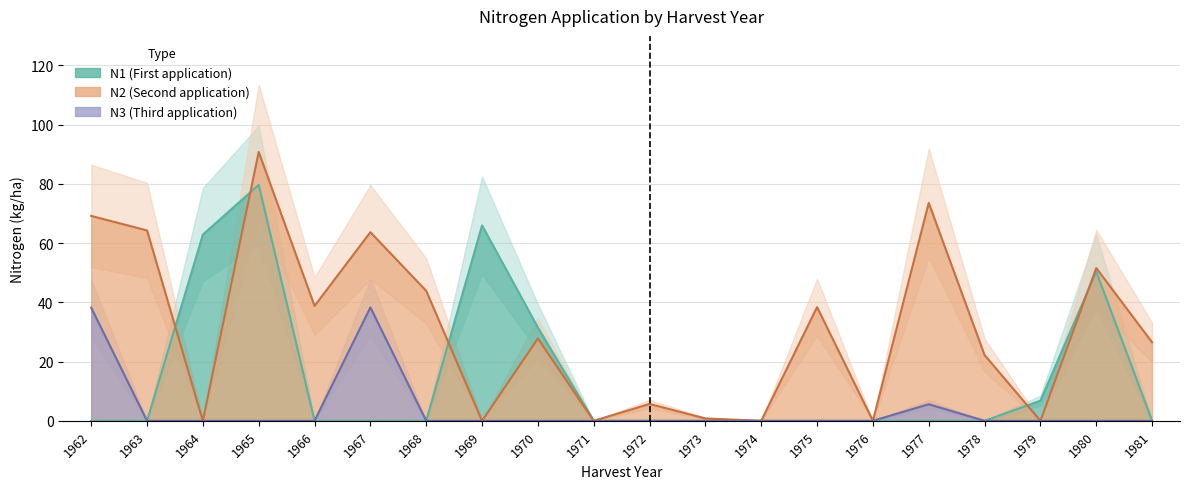

What is the maximum value shown in the chart?

90.8